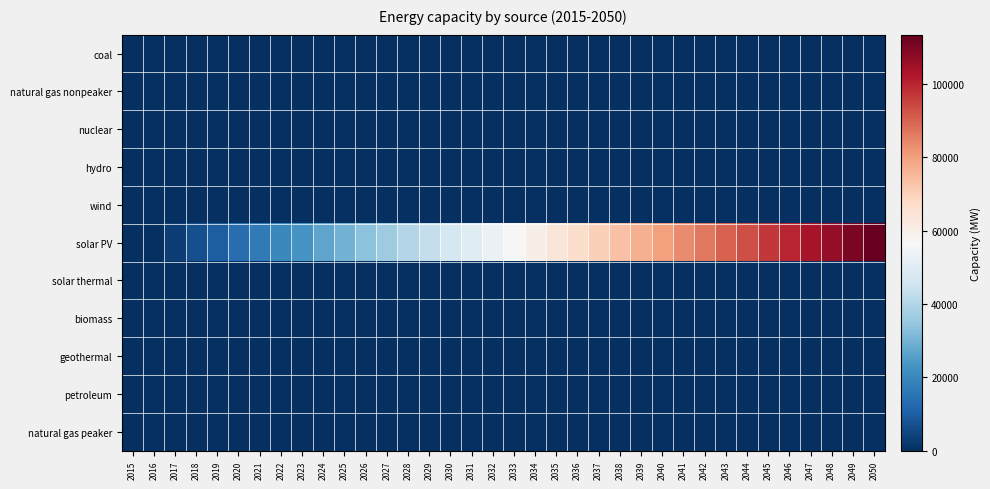

What is the greatest value displayed?

113389.9